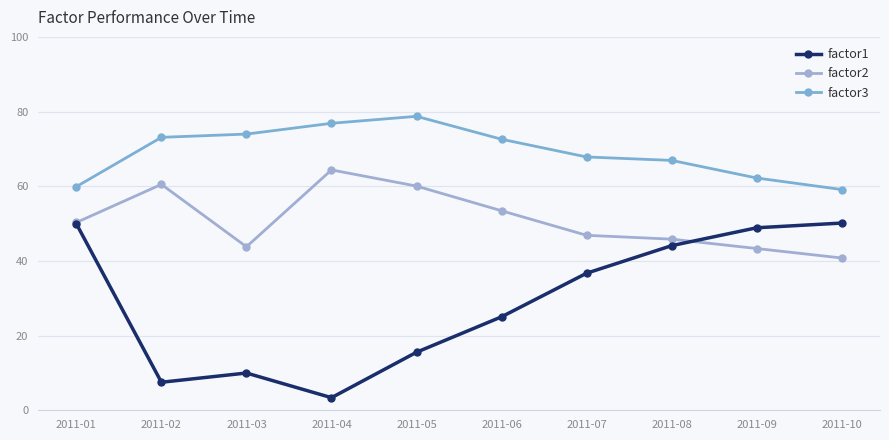

True or false: factor1 and factor2 cross at least once.

True